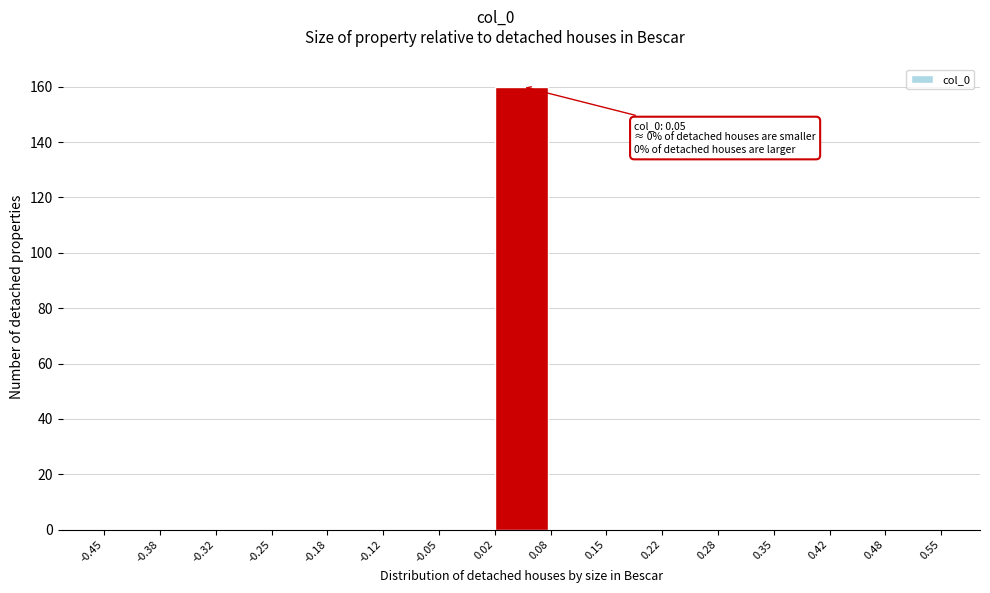

Which range on the x-axis has the tallest bar?

0.02 to 0.08